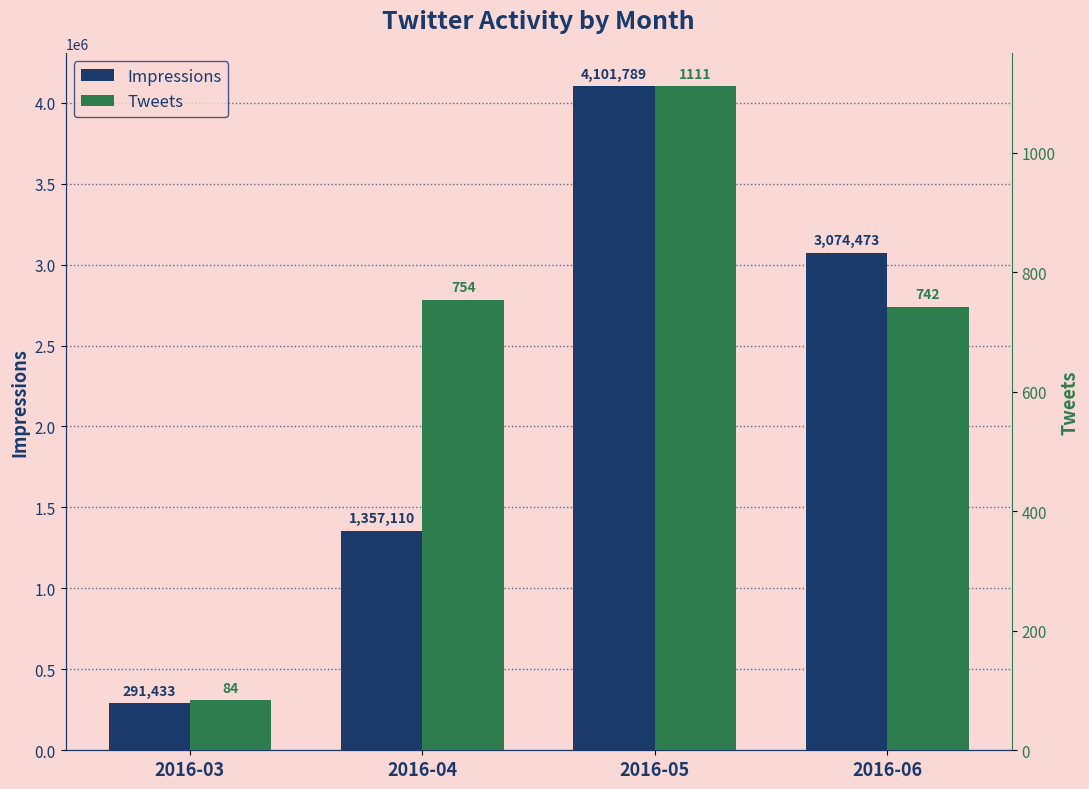

Is it true that Impressions equals 6809286 at 2016-05?

False